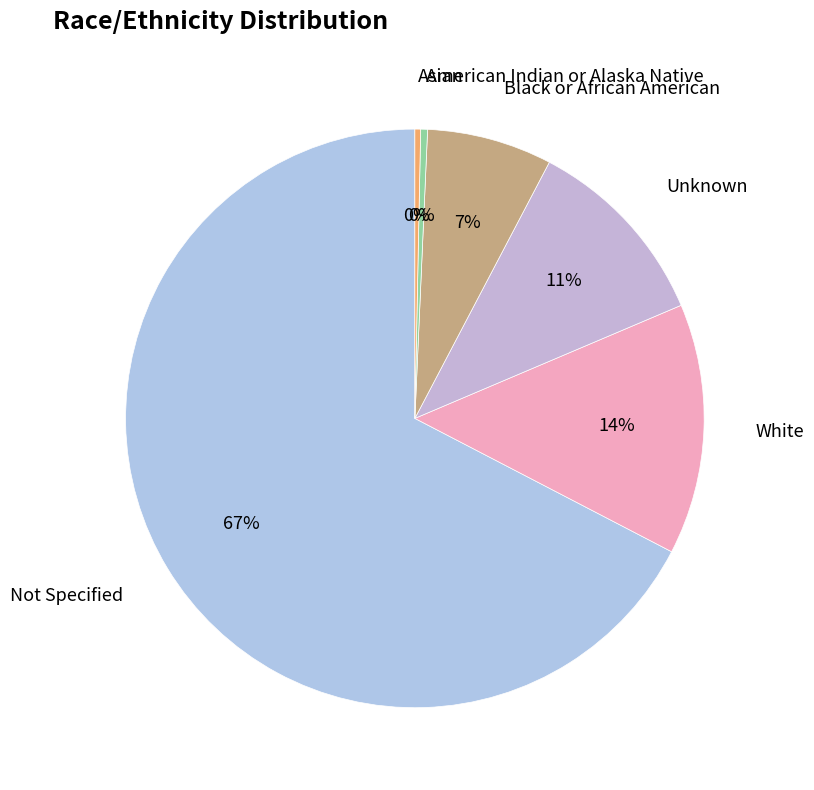

How many segments does this pie chart have?

6